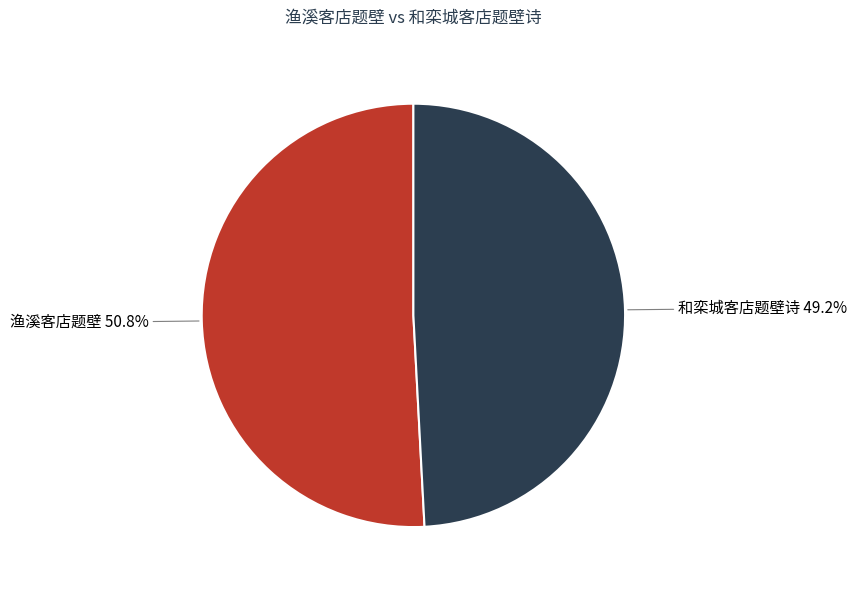

To the nearest percent, what is the combined percentage of 渔溪客店题壁 and 和栾城客店题壁诗?

100%